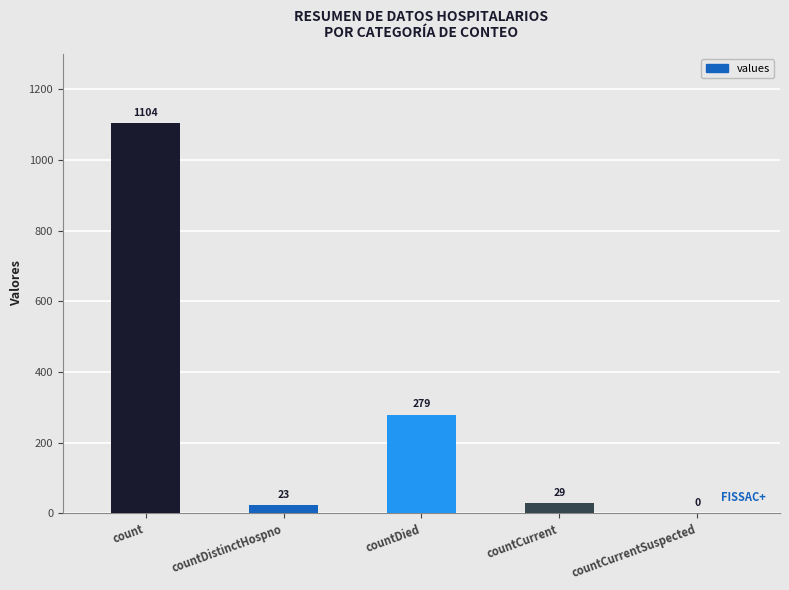

Reading right to left, what are all the values shown in this chart?

0	29	279	23	1104